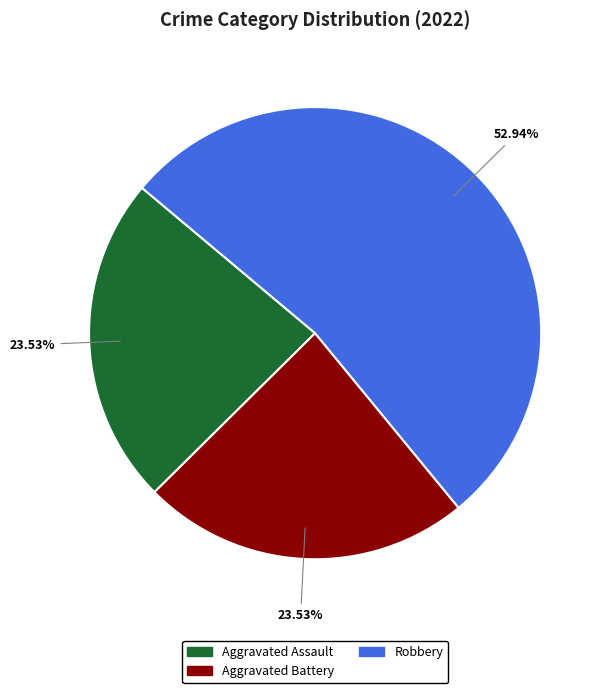

Is it true that Robbery is 53% of the pie?

True